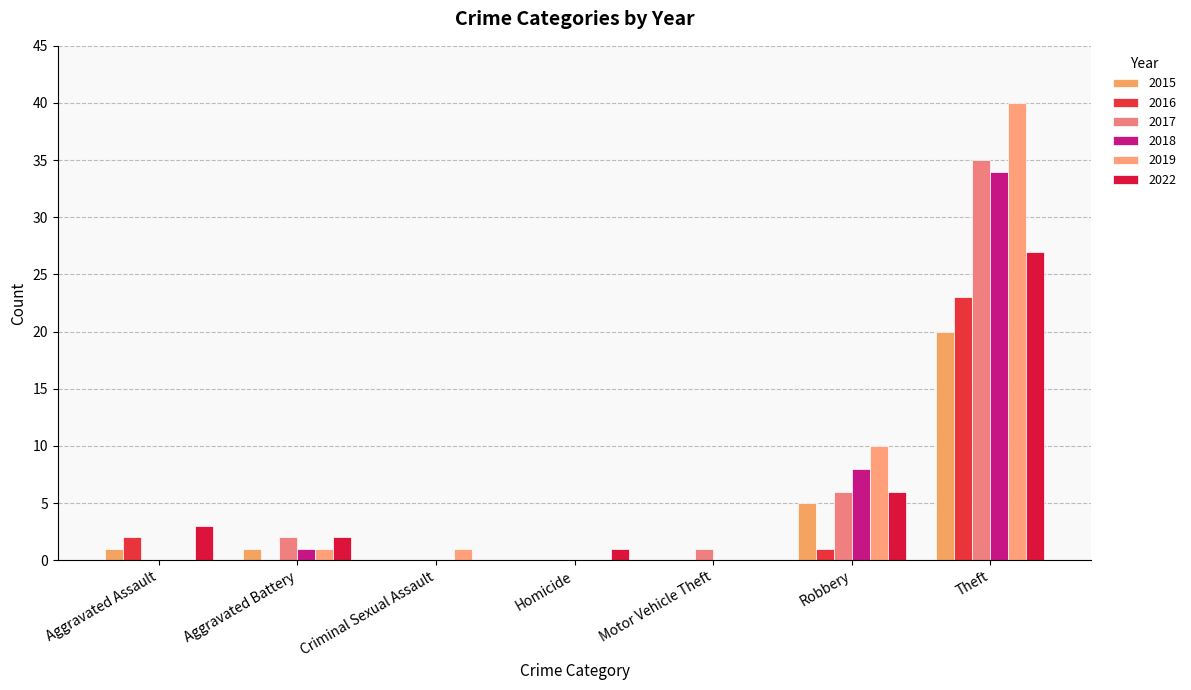

What is the label of the 6th bar from the right?

Aggravated Battery